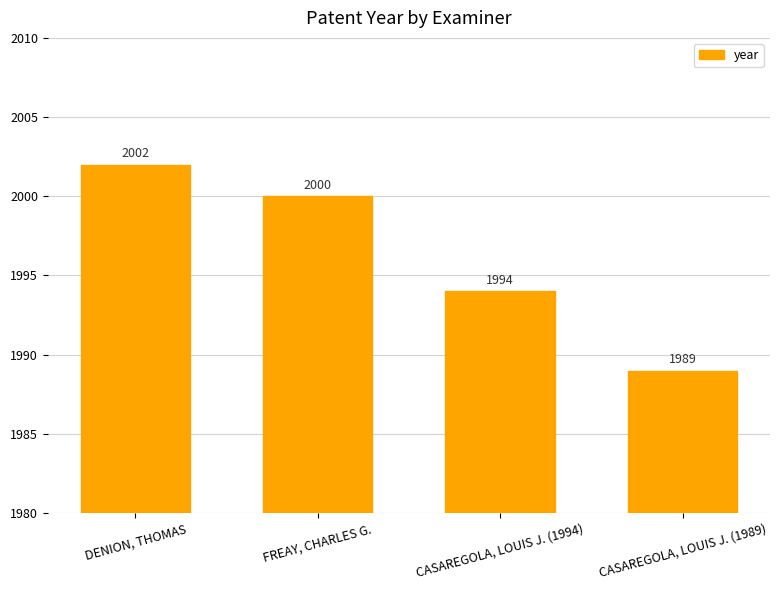

Reading right to left, list all the values displayed in this chart.

CASAREGOLA, LOUIS J. (1989)=1989	CASAREGOLA, LOUIS J. (1994)=1994	FREAY, CHARLES G.=2000	DENION, THOMAS=2002